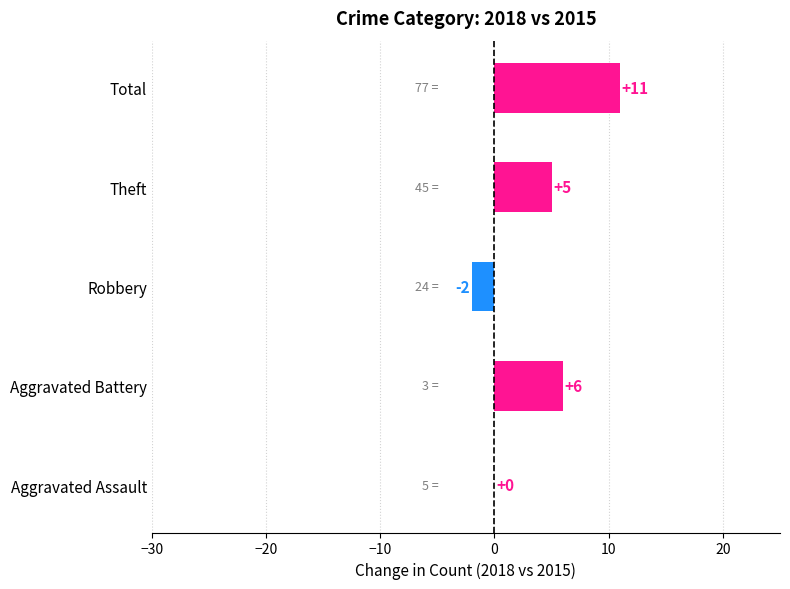

What is the average value?

4